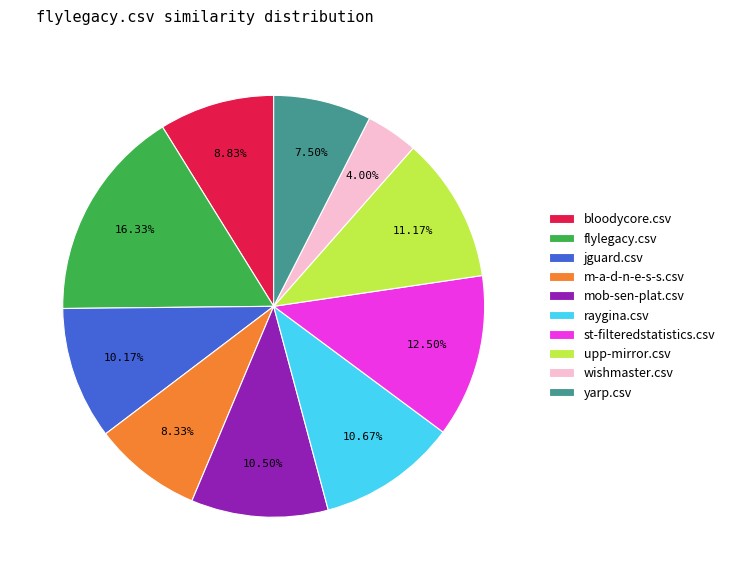

Count the number of slices in the pie.

10